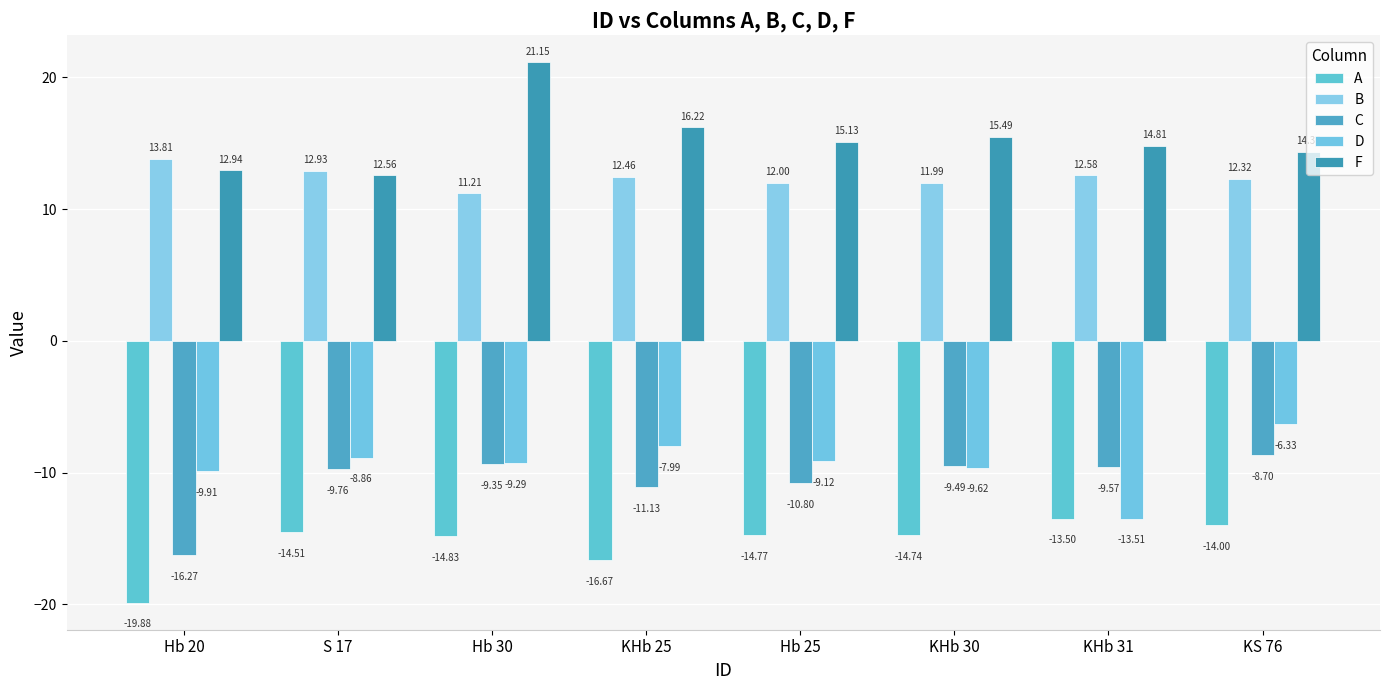

What is the value of the A bar at the 2nd from the left?

-14.5